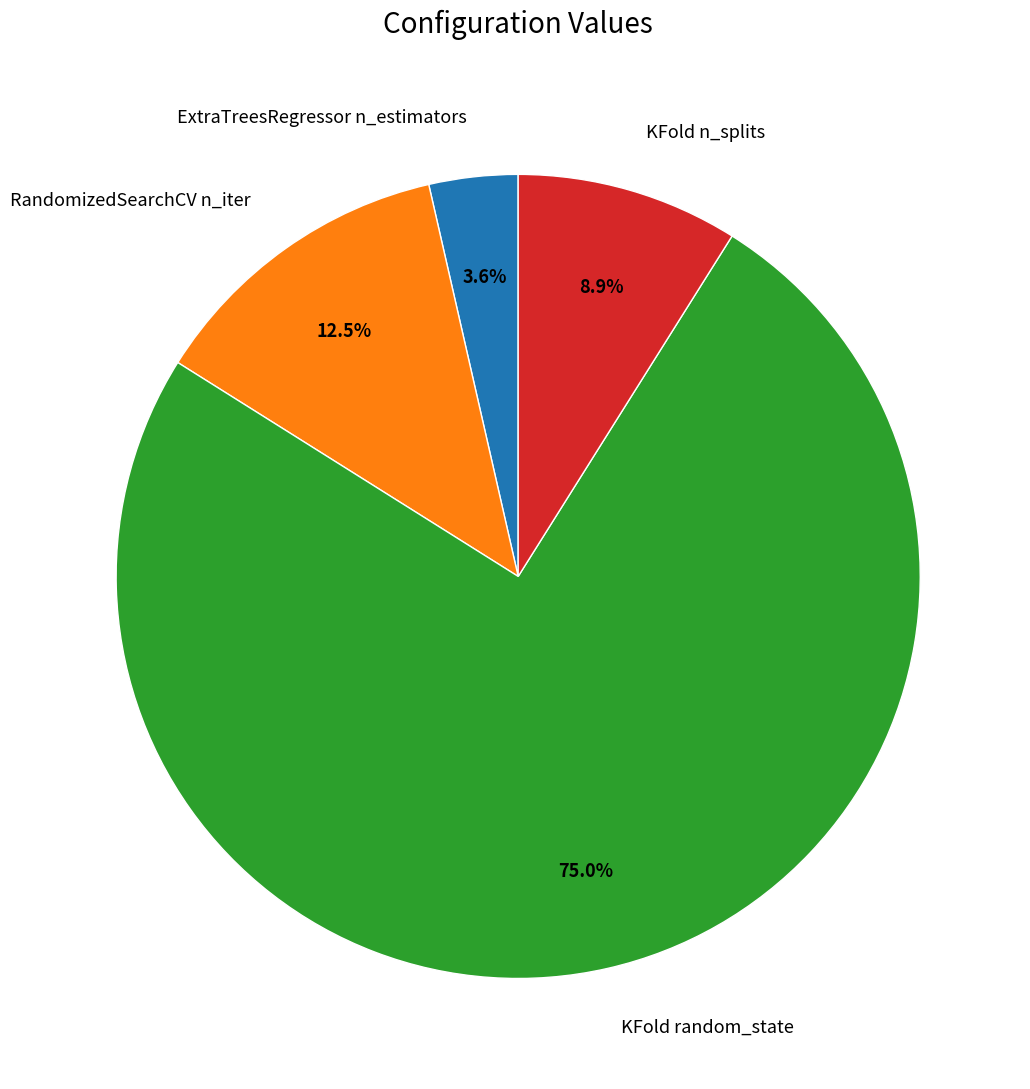

Is there any slice that represents more than half of the pie?

Yes